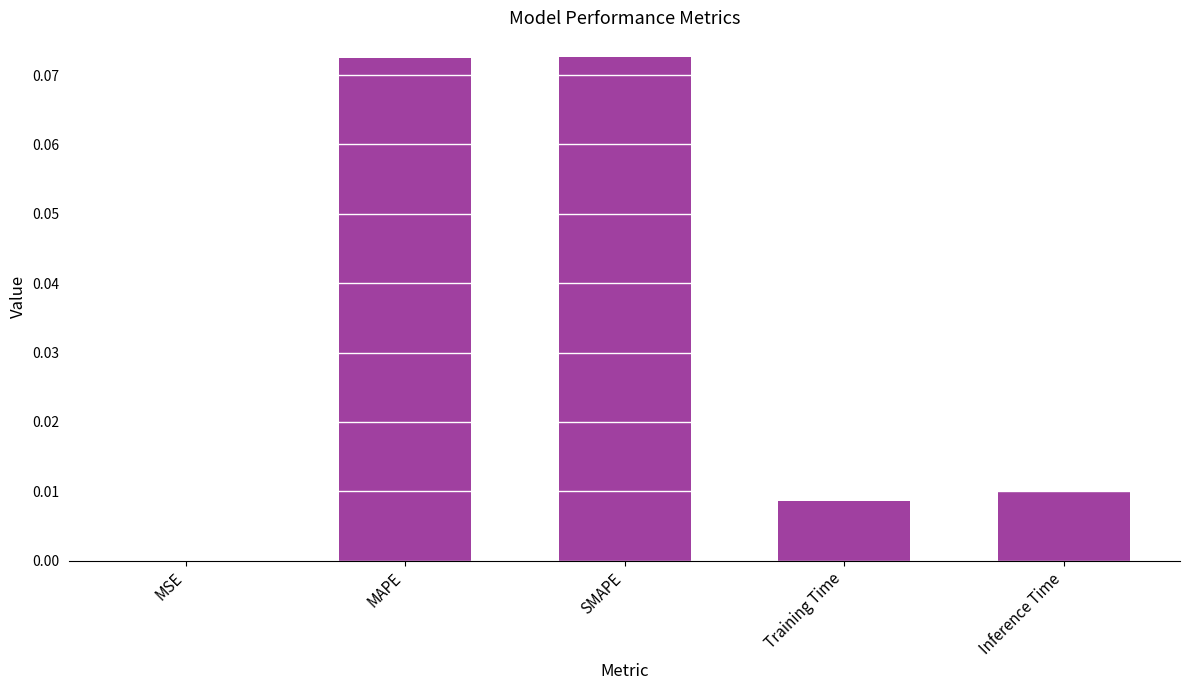

Which has a higher value, MSE or Inference Time?

Inference Time